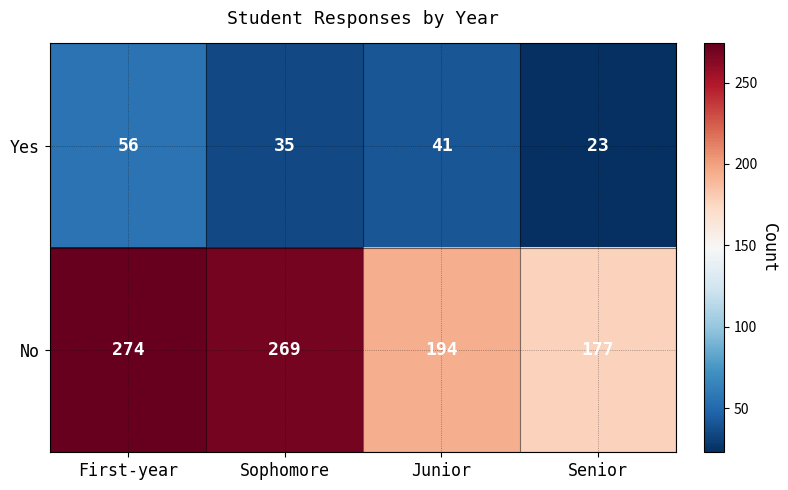

How many data points in No are less than 269?

2